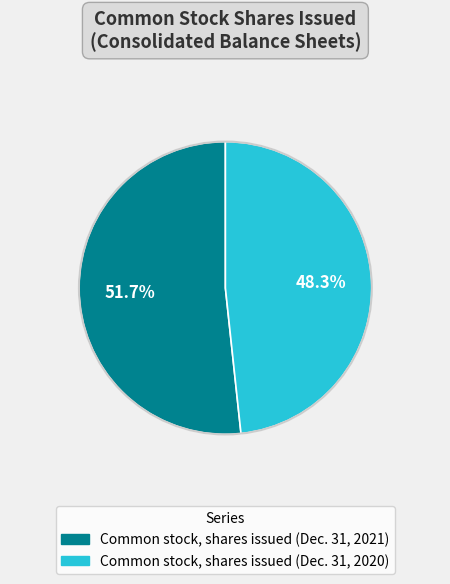

What is the majority slice?

Common stock, shares issued (Dec. 31, 2021)